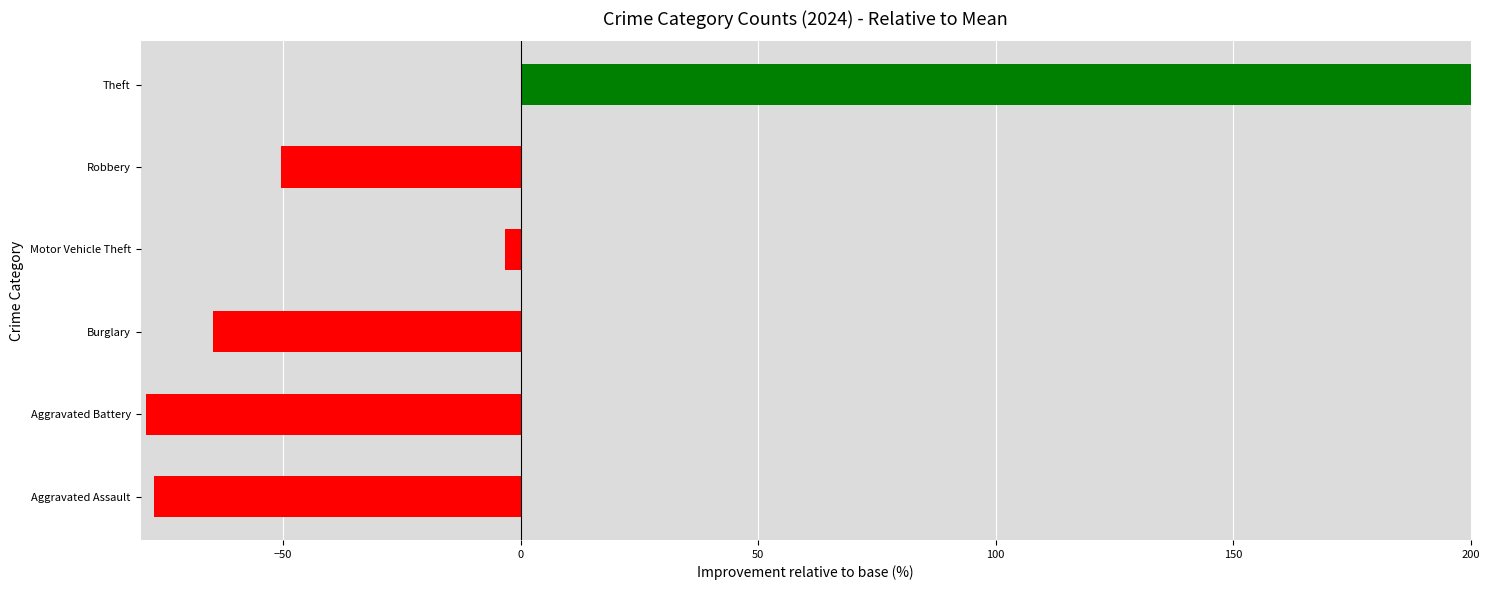

The chart shows a value of -77.2 at Aggravated Assault. True or false?

True